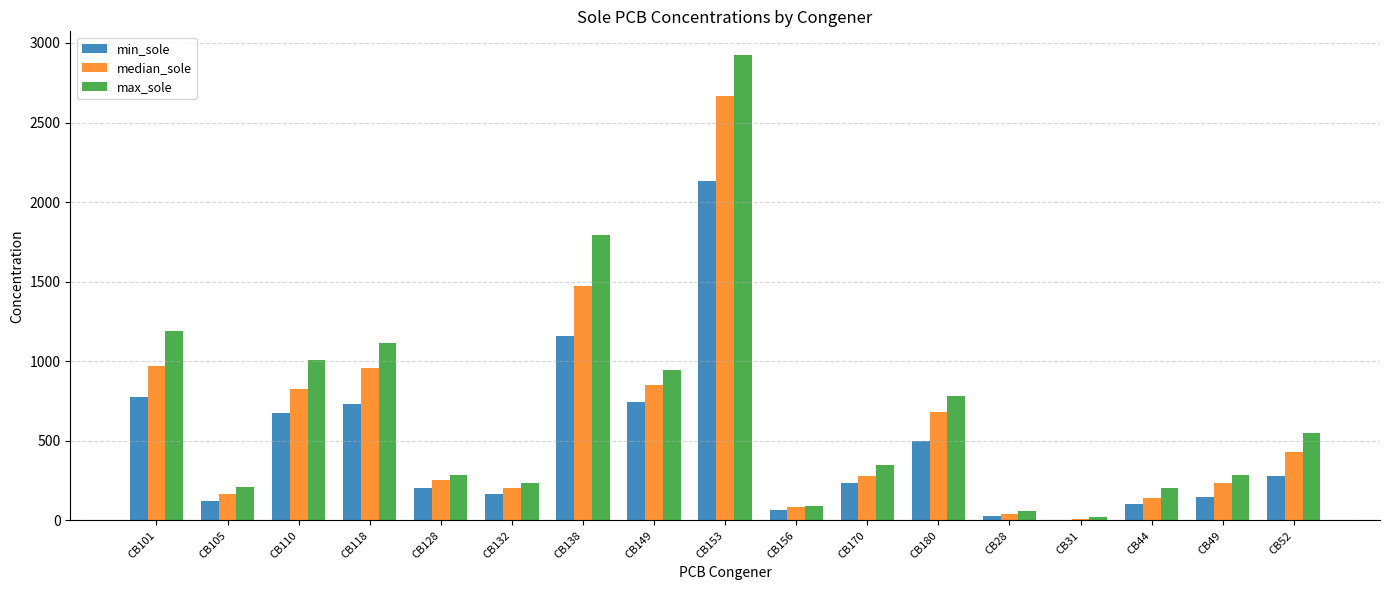

What is the total value across all series at CB49?

663.6